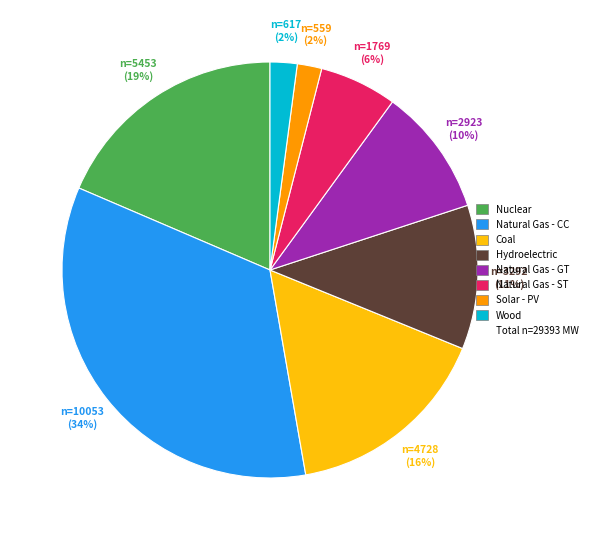

To the nearest percent, what is the difference between the largest and smallest slice percentages?

32%